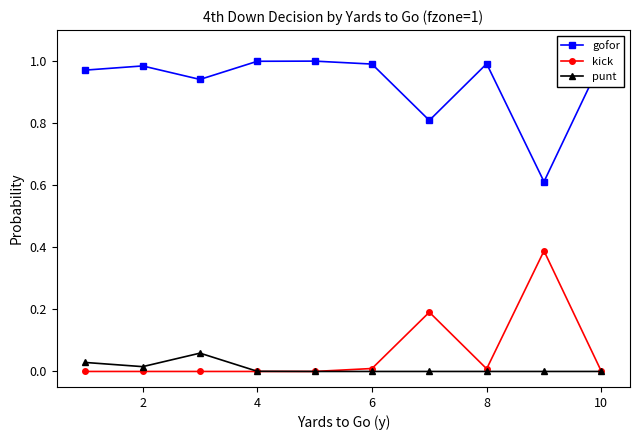

Count the number of data series in this chart.

3